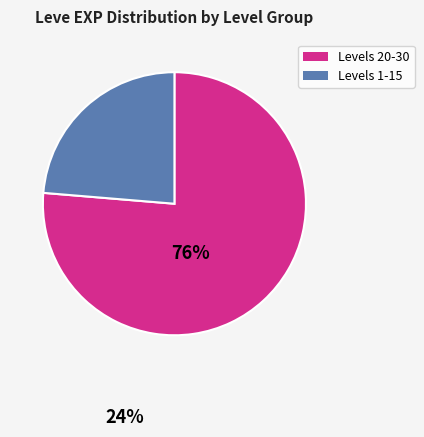

Is there a majority slice in this chart?

Yes